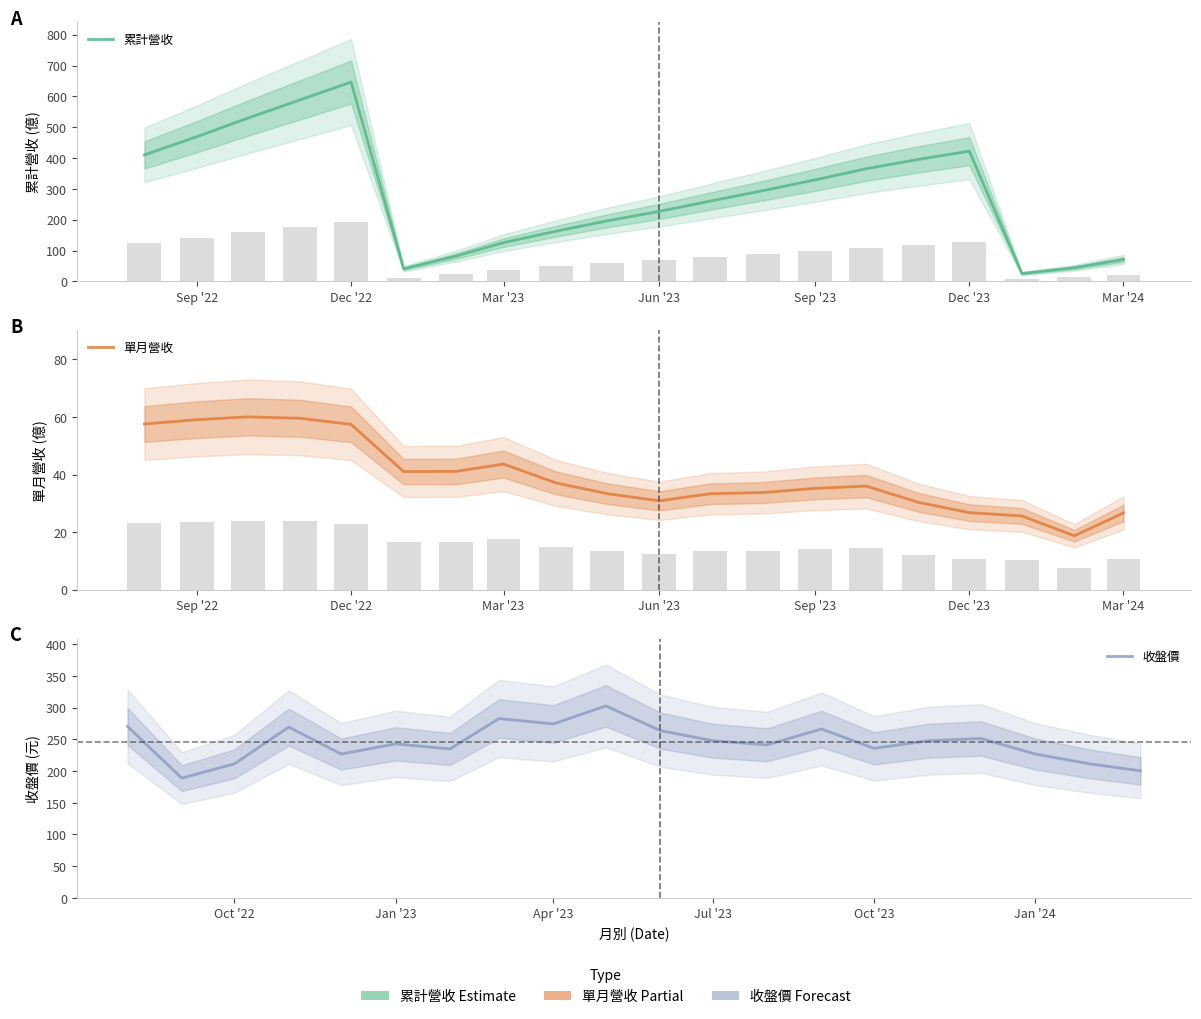

What are all the series names shown in the legend?

累計營收, 單月營收, 收盤價